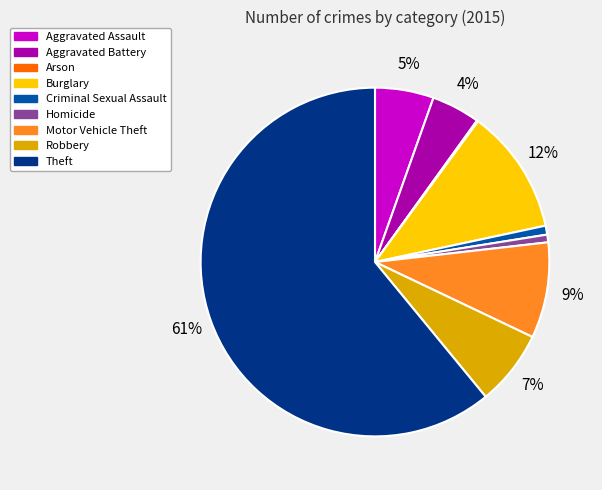

Is the sum of Aggravated Battery and Burglary greater than half?

No